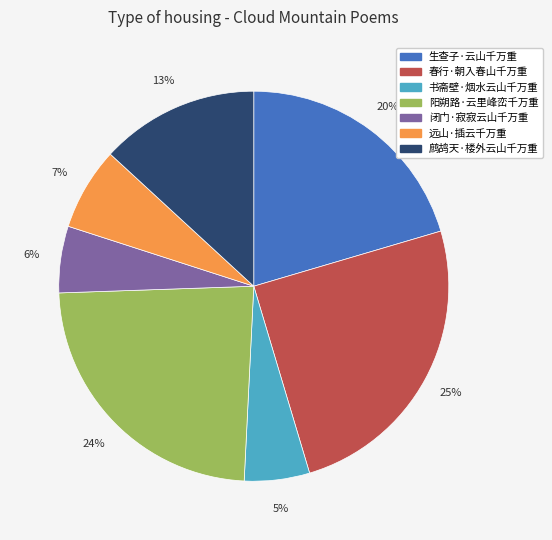

Do 阳朔路·云里峰峦千万重 and 春行·朝入春山千万重 together represent more than half of the pie?

No